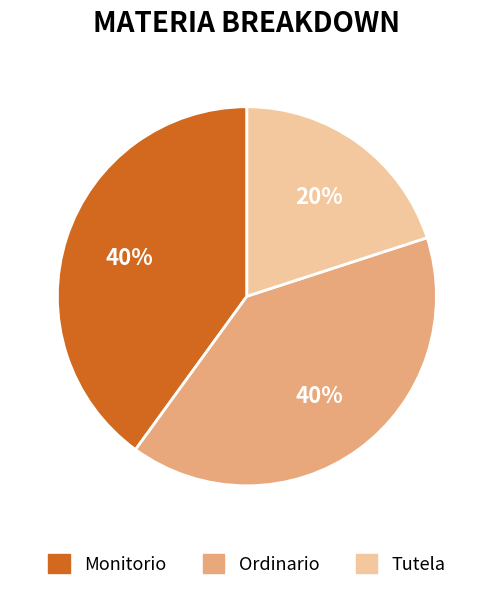

How many segments does this pie chart have?

3